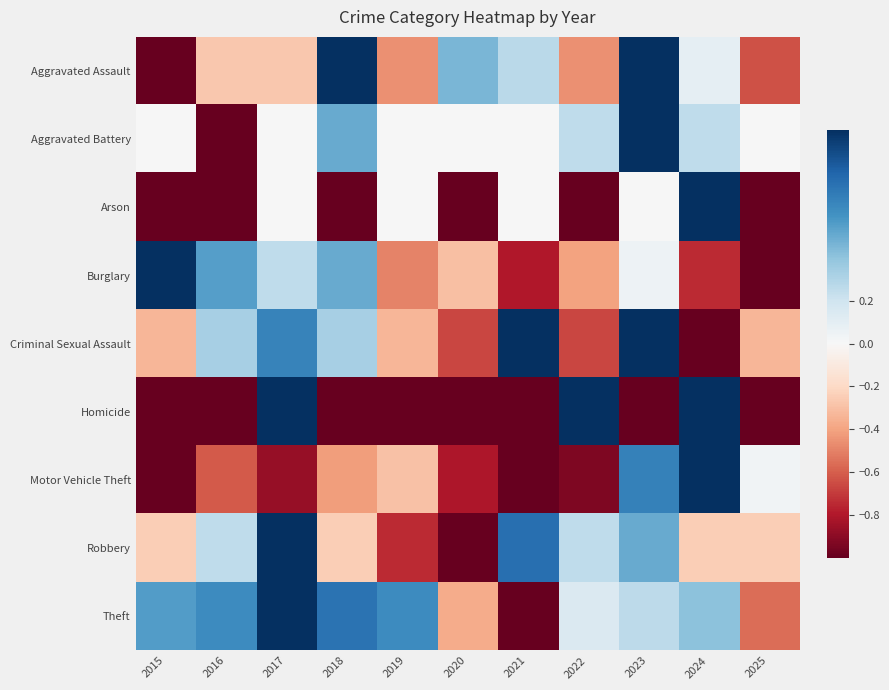

Which series has the largest range (max minus min)?

Aggravated Assault